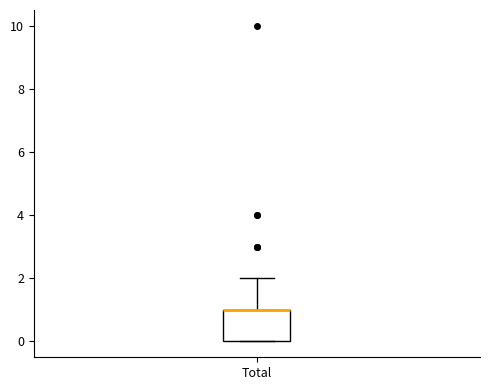

Transcribe this box plot: give where the median line is, the range the box spans, and where the two whiskers end, as read against the y-axis. The values are not printed on the chart, so give them approximately, as read against the axis.

median 1 (drawn on the box's upper edge), box 0 to 1, whiskers 0 to 2